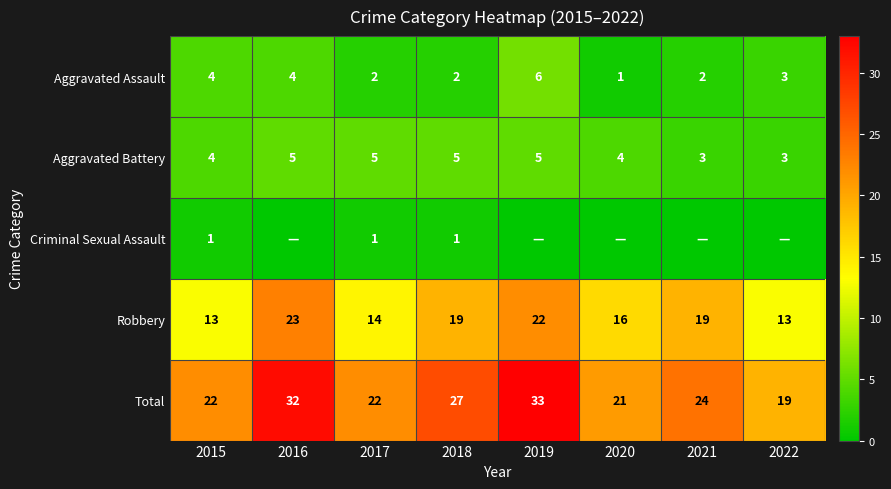

What is the difference between the highest and lowest values at 2015?

21